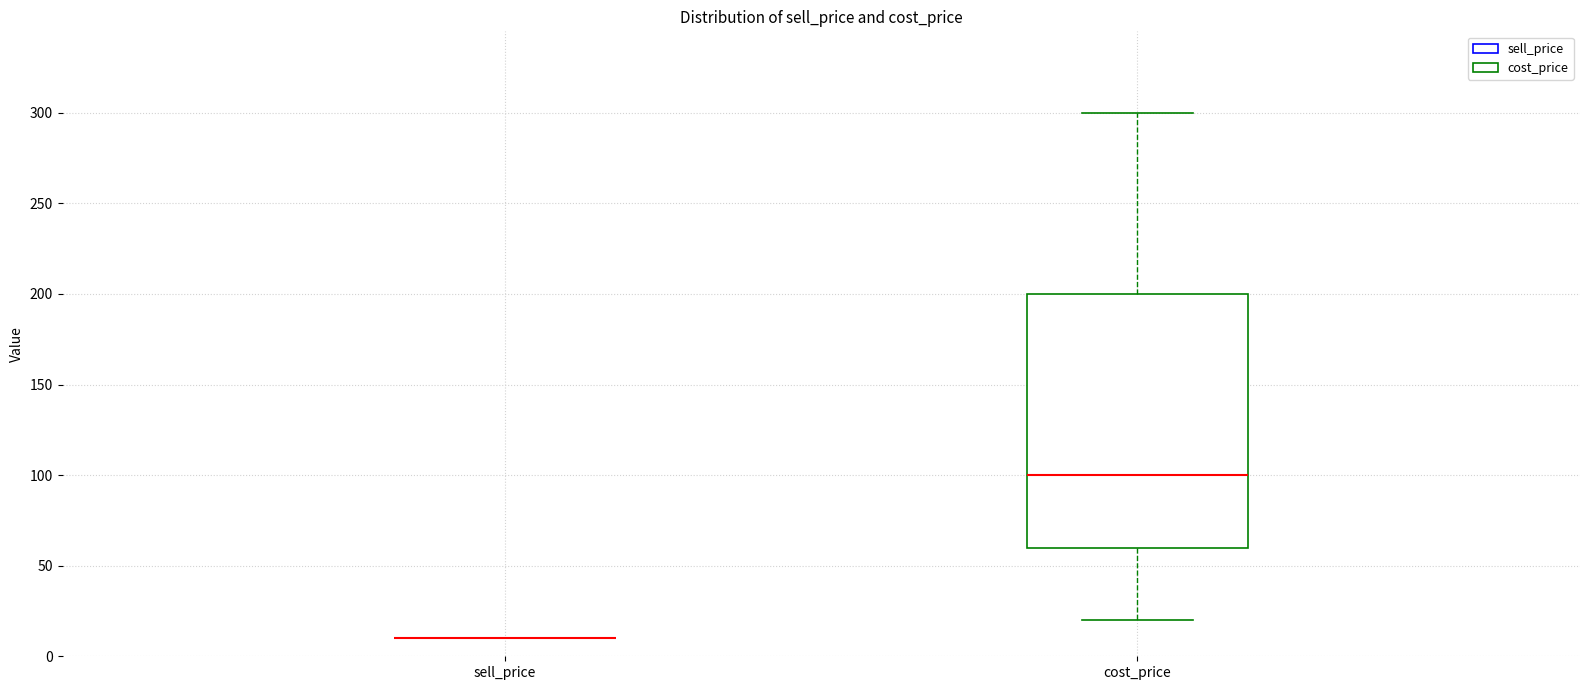

Reading left to right, read every box against the y-axis: the position of its median line, the range the box covers, and the ends of its whiskers. The values are not printed on the chart, so give them approximately, as read against the axis.

sell_price: box collapsed to a line at 10, whiskers 10 to 10
cost_price: median 100, box 60 to 200, whiskers 20 to 300